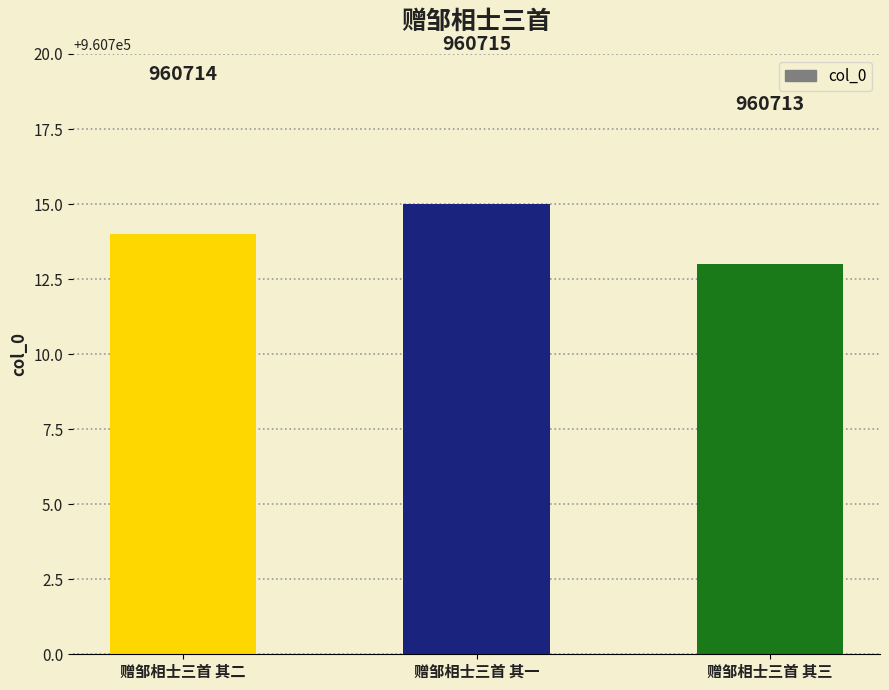

How many distinct data groups are displayed?

1